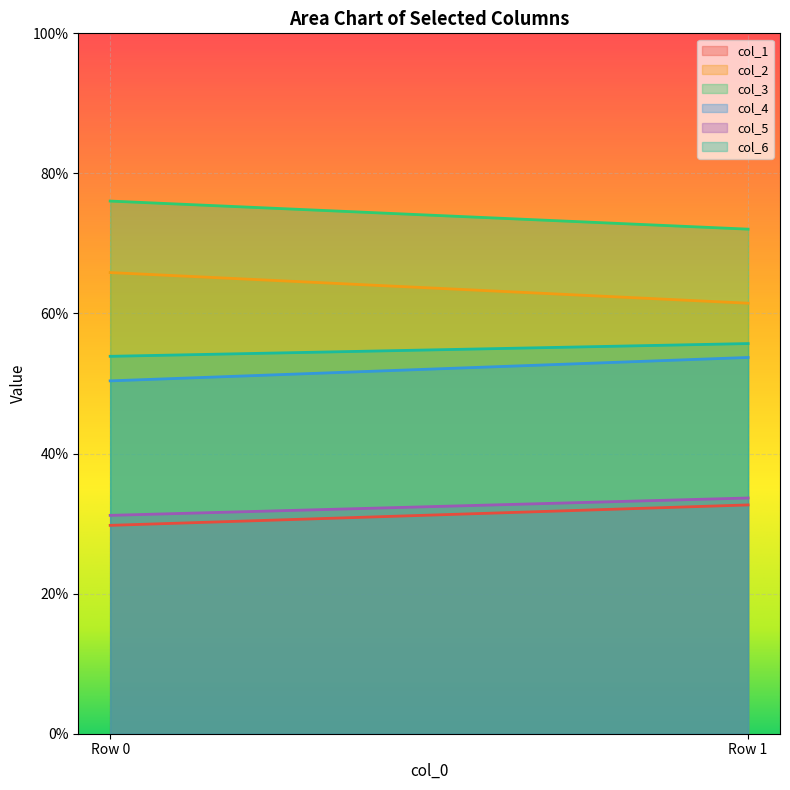

At how many categories does at least one series exceed 42?

2